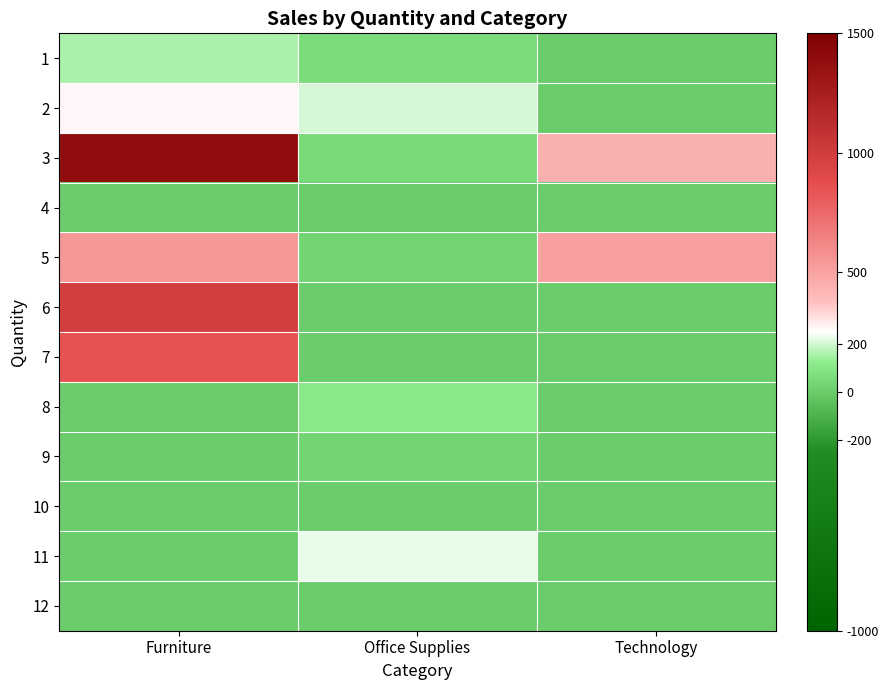

Which category has the highest value across all series?

Furniture